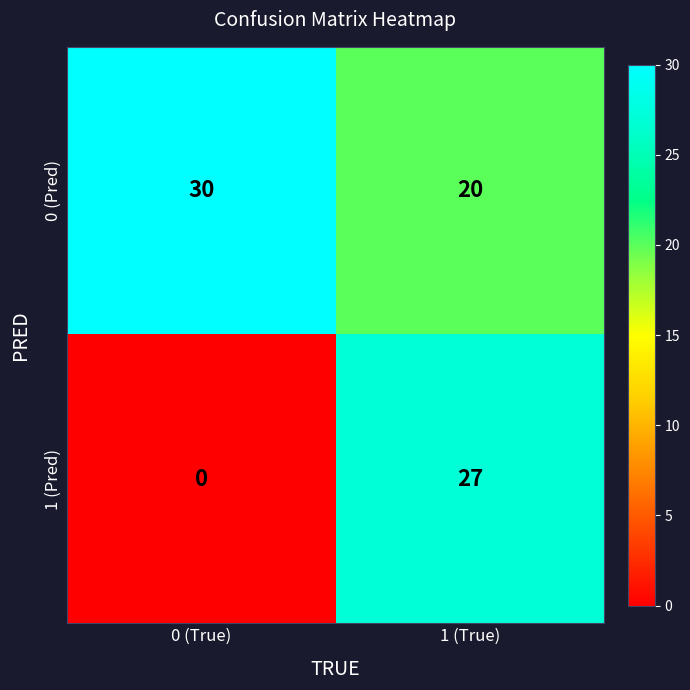

True or false: 1 (Pred) has a value of 27 at 1 (True).

True